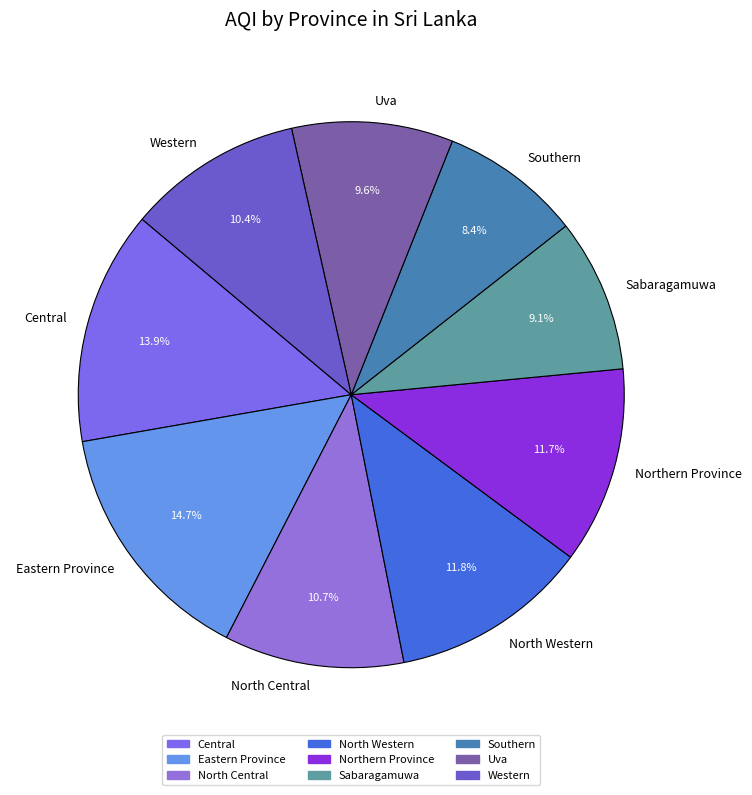

How many slices are in this pie chart?

9